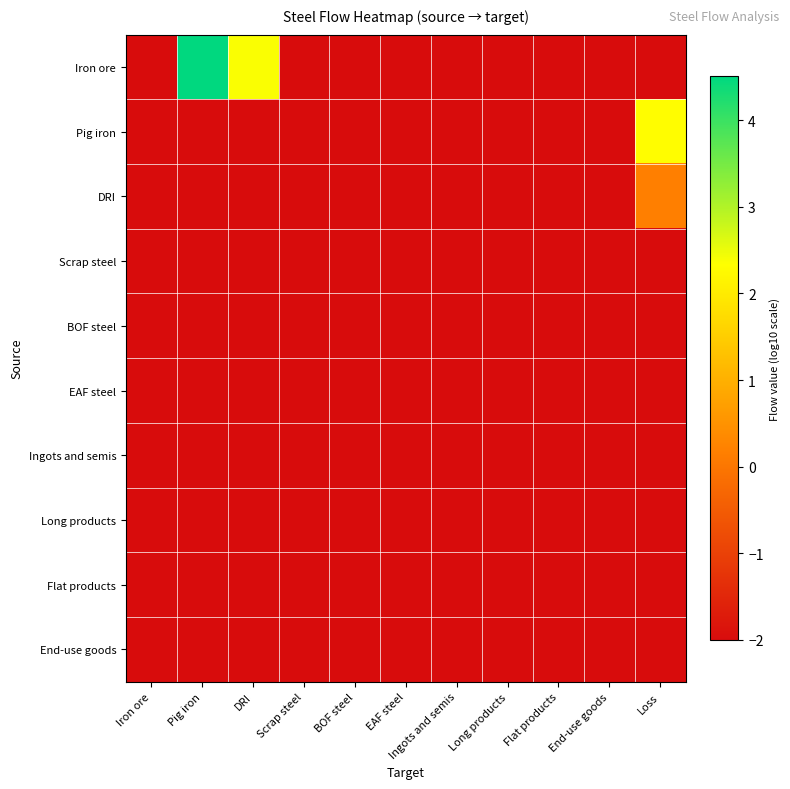

Reading left to right, what are all the values shown in this chart?

Iron ore: Iron ore=-2.0	Pig iron=4.5	DRI=2.4	Scrap steel=-2.0	BOF steel=-2.0	EAF steel=-2.0	Ingots and semis=-2.0	Long products=-2.0	Flat products=-2.0	End-use goods=-2.0	Loss=-2.0
Pig iron: Iron ore=-2.0	Pig iron=-2.0	DRI=-2.0	Scrap steel=-2.0	BOF steel=-2.0	EAF steel=-2.0	Ingots and semis=-2.0	Long products=-2.0	Flat products=-2.0	End-use goods=-2.0	Loss=2.3
DRI: Iron ore=-2.0	Pig iron=-2.0	DRI=-2.0	Scrap steel=-2.0	BOF steel=-2.0	EAF steel=-2.0	Ingots and semis=-2.0	Long products=-2.0	Flat products=-2.0	End-use goods=-2.0	Loss=0.2
Scrap steel: Iron ore=-2.0	Pig iron=-2.0	DRI=-2.0	Scrap steel=-2.0	BOF steel=-2.0	EAF steel=-2.0	Ingots and semis=-2.0	Long products=-2.0	Flat products=-2.0	End-use goods=-2.0	Loss=-2.0
BOF steel: Iron ore=-2.0	Pig iron=-2.0	DRI=-2.0	Scrap steel=-2.0	BOF steel=-2.0	EAF steel=-2.0	Ingots and semis=-2.0	Long products=-2.0	Flat products=-2.0	End-use goods=-2.0	Loss=-2.0
EAF steel: Iron ore=-2.0	Pig iron=-2.0	DRI=-2.0	Scrap steel=-2.0	BOF steel=-2.0	EAF steel=-2.0	Ingots and semis=-2.0	Long products=-2.0	Flat products=-2.0	End-use goods=-2.0	Loss=-2.0
Ingots and semis: Iron ore=-2.0	Pig iron=-2.0	DRI=-2.0	Scrap steel=-2.0	BOF steel=-2.0	EAF steel=-2.0	Ingots and semis=-2.0	Long products=-2.0	Flat products=-2.0	End-use goods=-2.0	Loss=-2.0
Long products: Iron ore=-2.0	Pig iron=-2.0	DRI=-2.0	Scrap steel=-2.0	BOF steel=-2.0	EAF steel=-2.0	Ingots and semis=-2.0	Long products=-2.0	Flat products=-2.0	End-use goods=-2.0	Loss=-2.0
Flat products: Iron ore=-2.0	Pig iron=-2.0	DRI=-2.0	Scrap steel=-2.0	BOF steel=-2.0	EAF steel=-2.0	Ingots and semis=-2.0	Long products=-2.0	Flat products=-2.0	End-use goods=-2.0	Loss=-2.0
End-use goods: Iron ore=-2.0	Pig iron=-2.0	DRI=-2.0	Scrap steel=-2.0	BOF steel=-2.0	EAF steel=-2.0	Ingots and semis=-2.0	Long products=-2.0	Flat products=-2.0	End-use goods=-2.0	Loss=-2.0